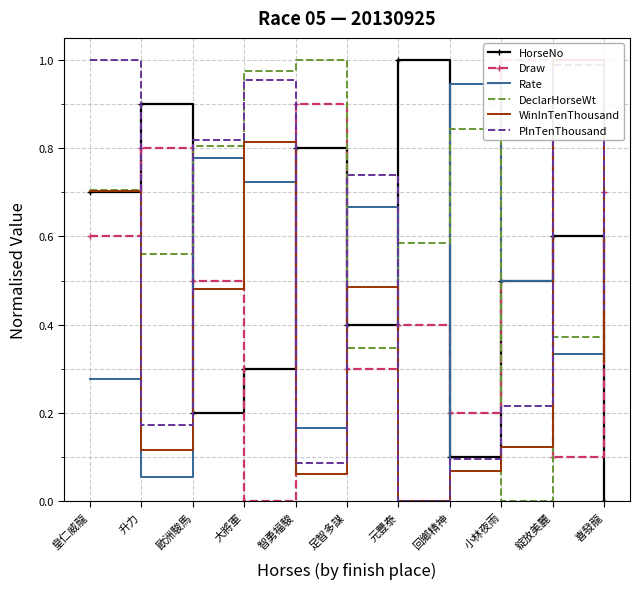

What position from the left is 綻放美麗?

10